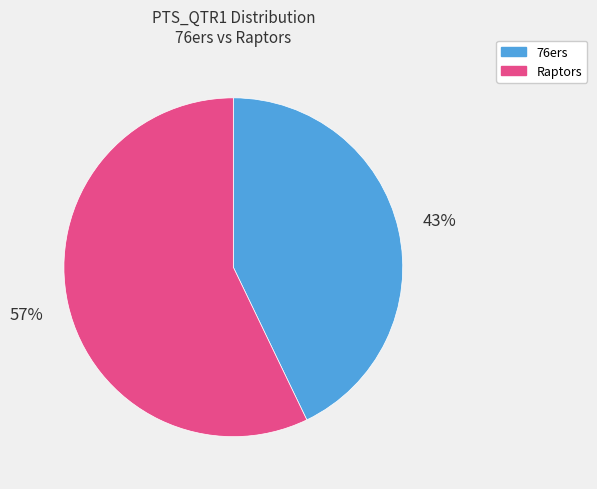

What percentage is the Raptors slice, to the nearest percent?

57%